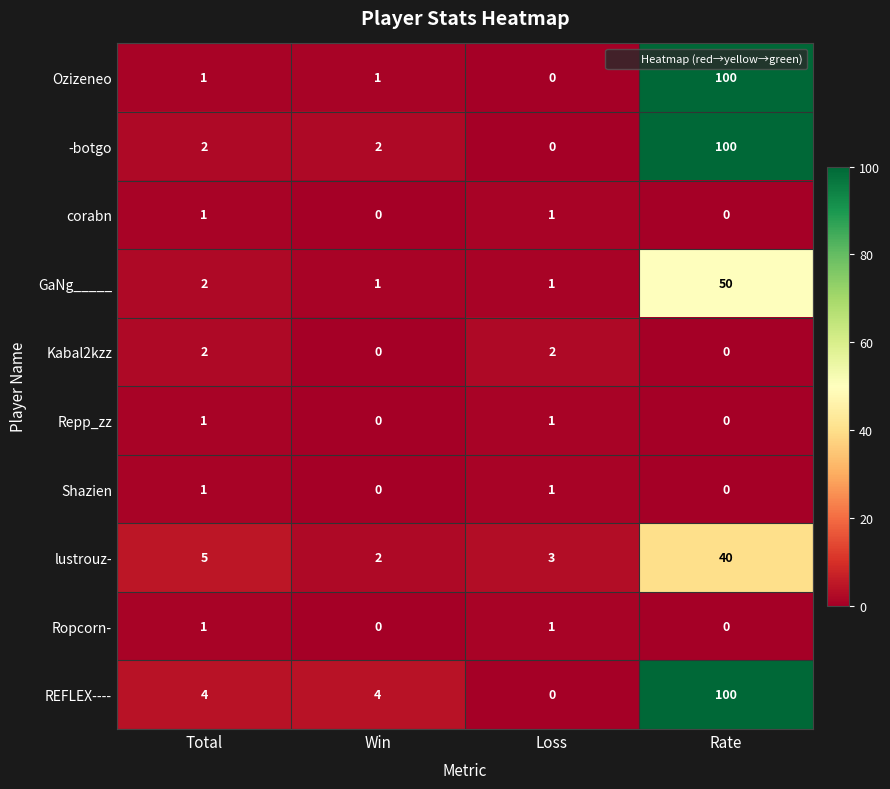

Is it true that GaNg_____ equals 26 at Rate?

False